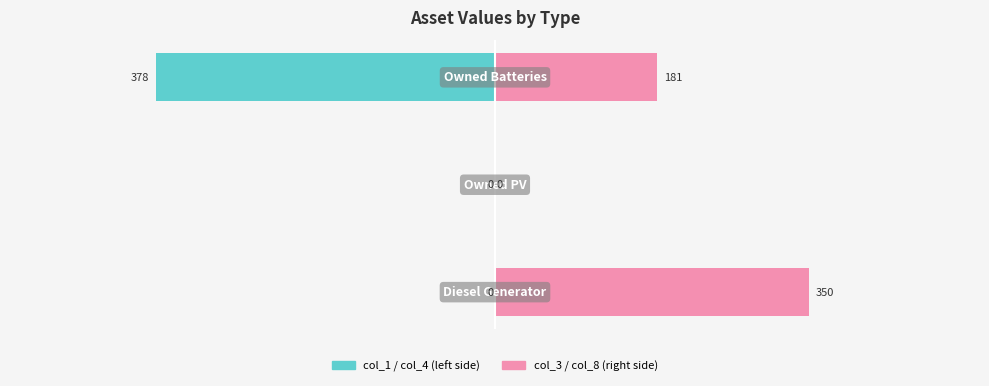

Rank the categories by col_1 (left) value from highest to lowest.

0, 1, 2